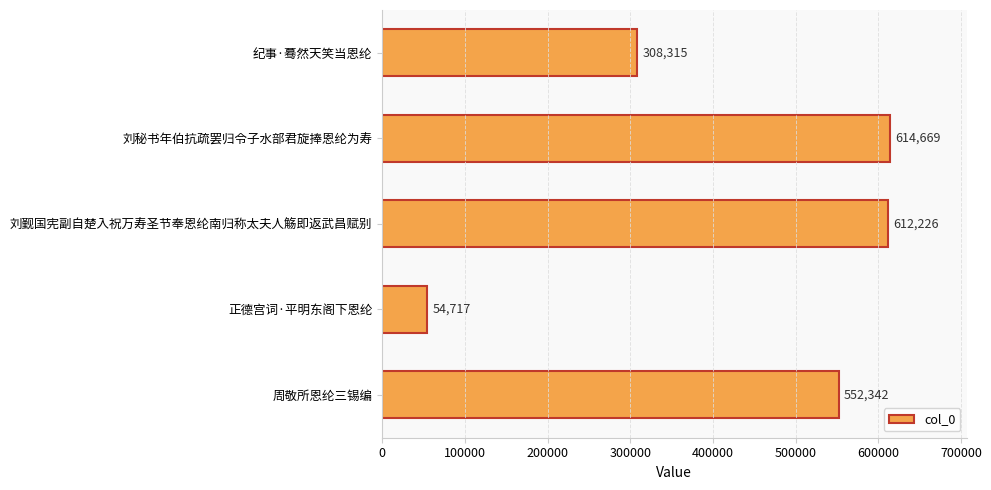

Are the bars horizontal?

Yes